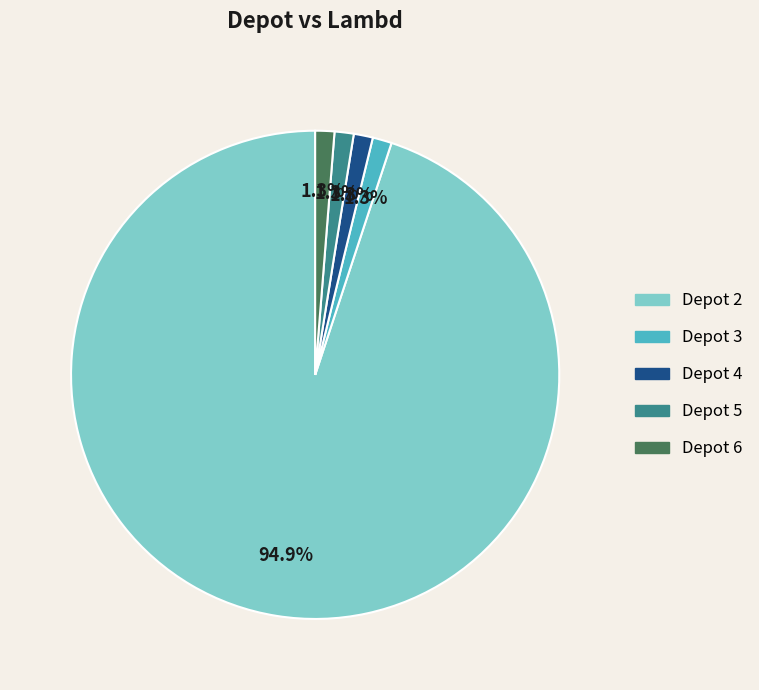

Does any single category account for the majority?

Yes